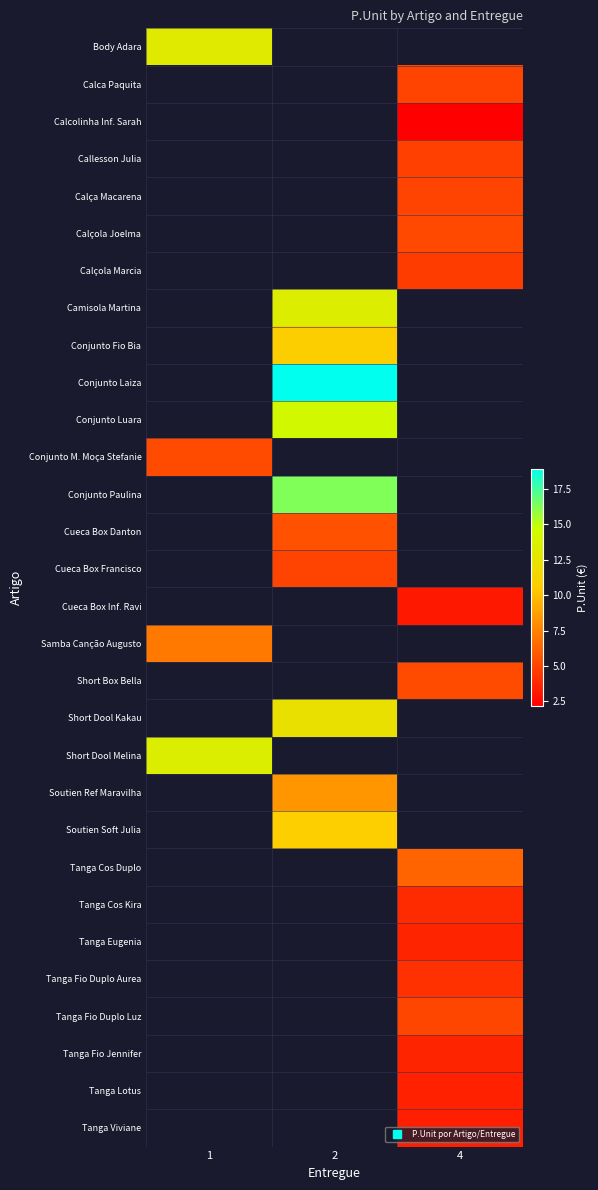

Which label corresponds to the smallest value in the chart?

4